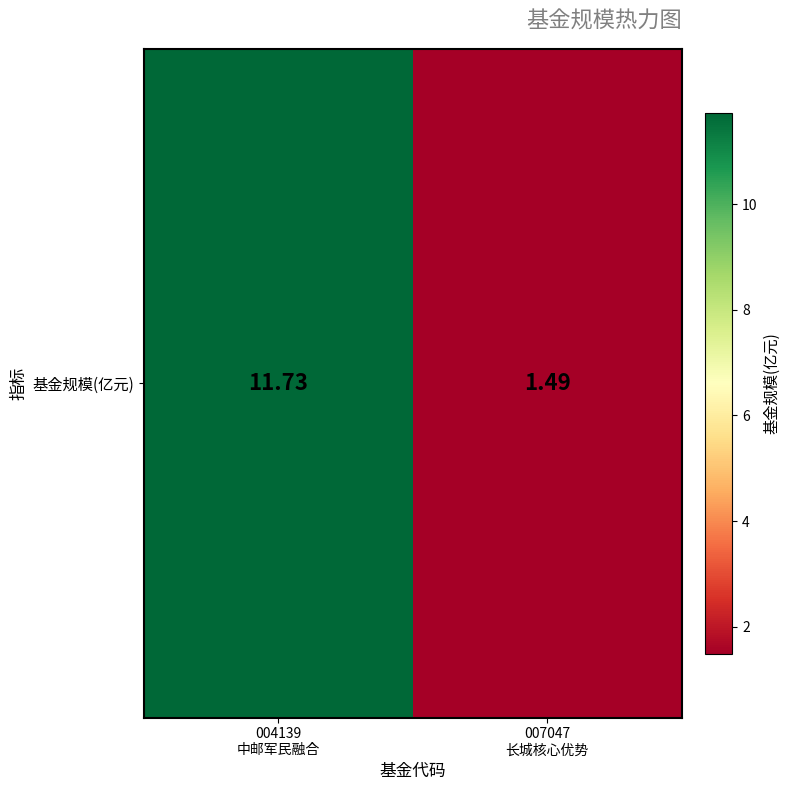

What is the sum of all values?

13.2